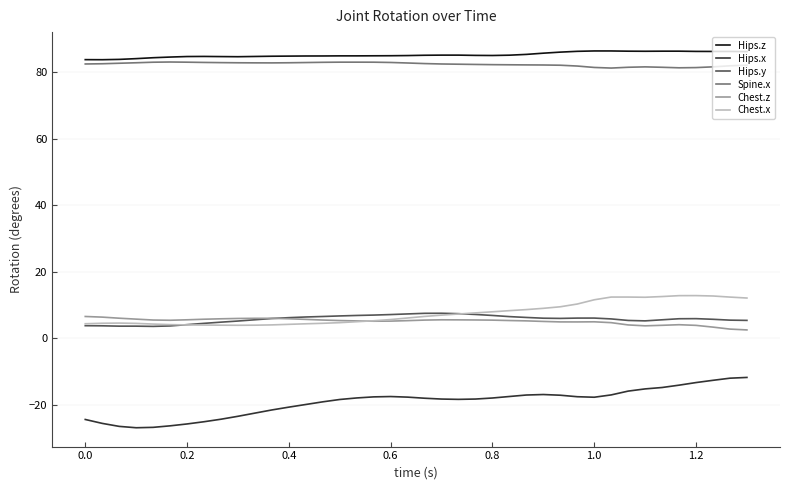

What is the sum of all Hips.y values?

229.0